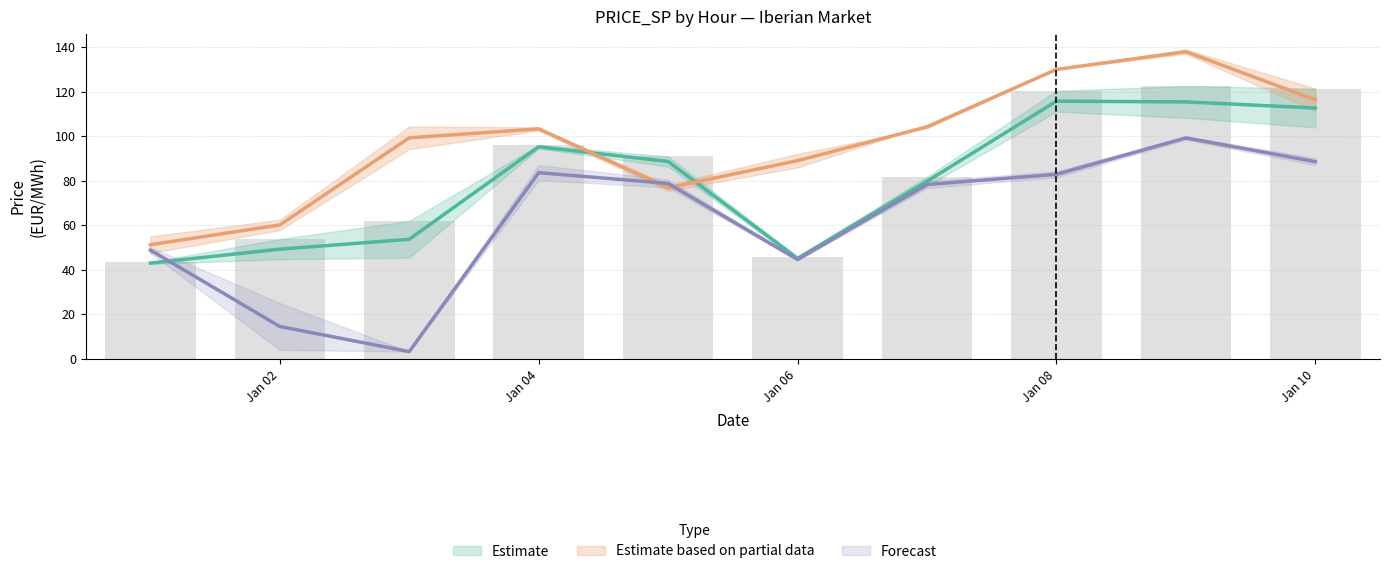

At how many categories does at least one series exceed 127?

2